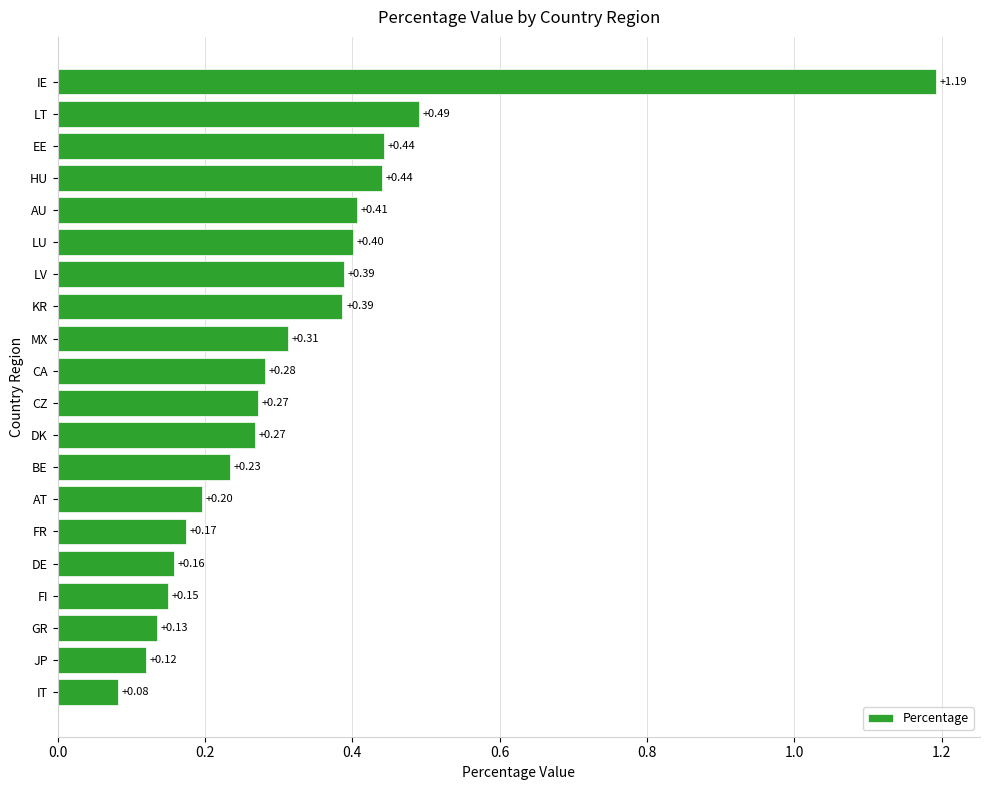

Which category has the highest value across all series?

IE